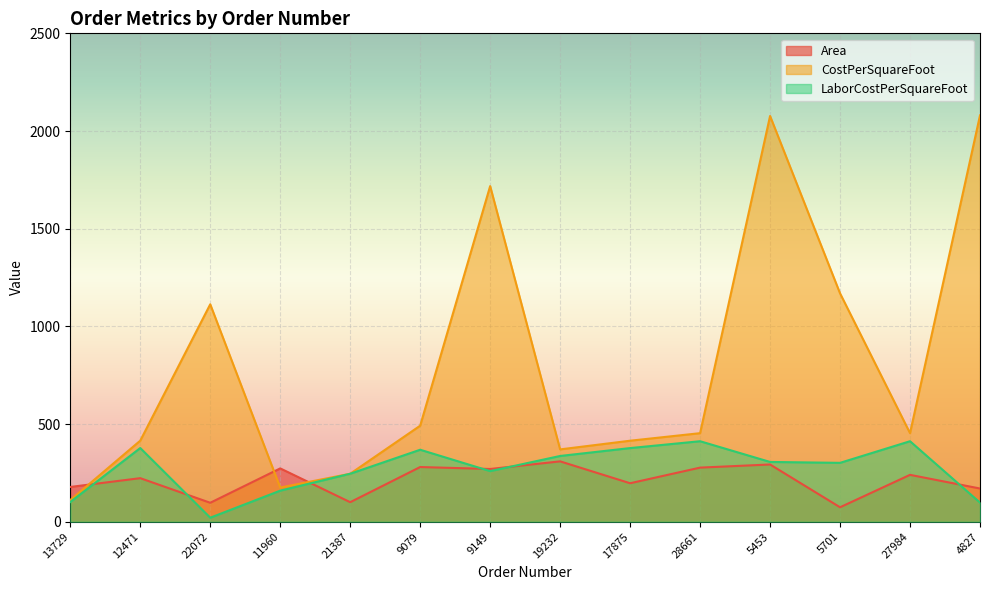

Where is CostPerSquareFoot nearest to the value 1095?

22072